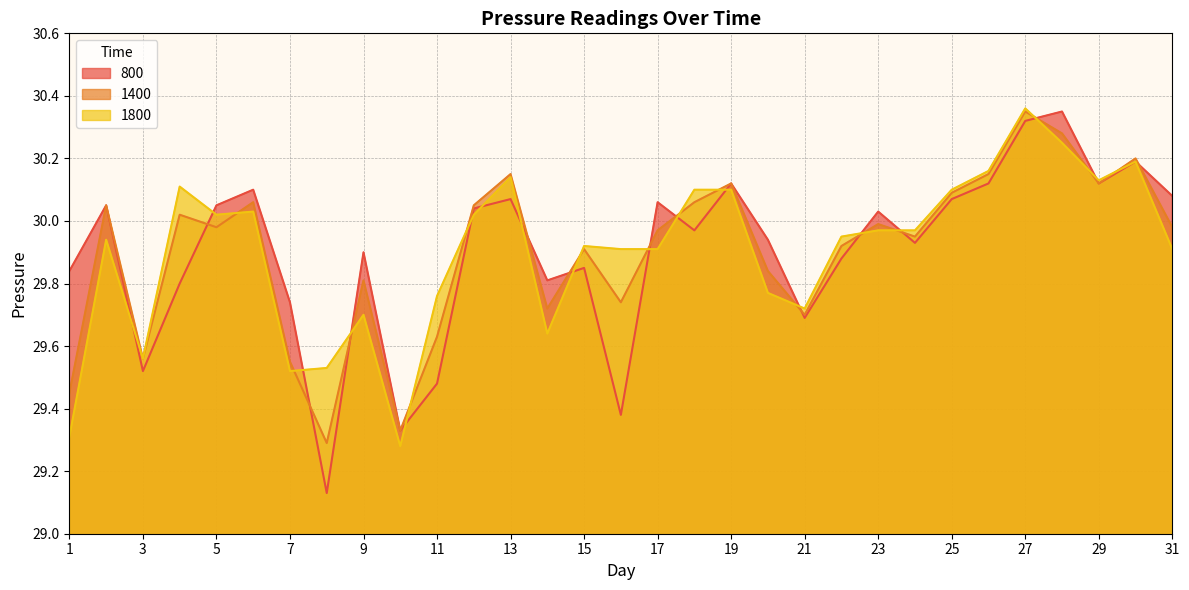

Which category has the highest value in the 1800 series?

27